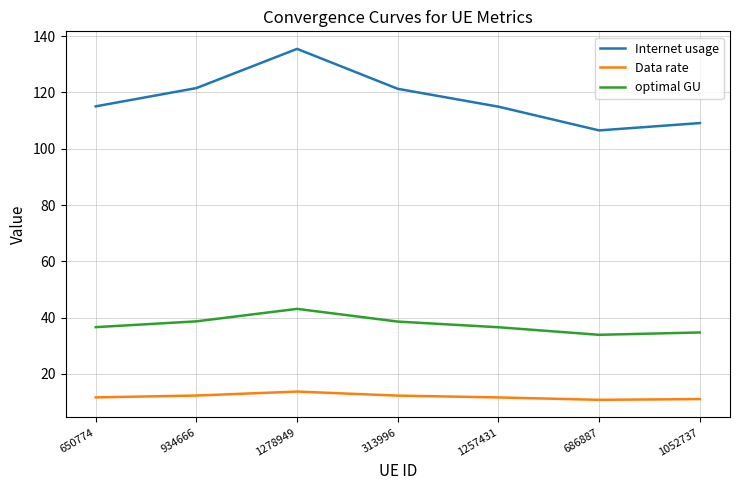

True or false: Internet usage and optimal GU intersect in this chart.

False